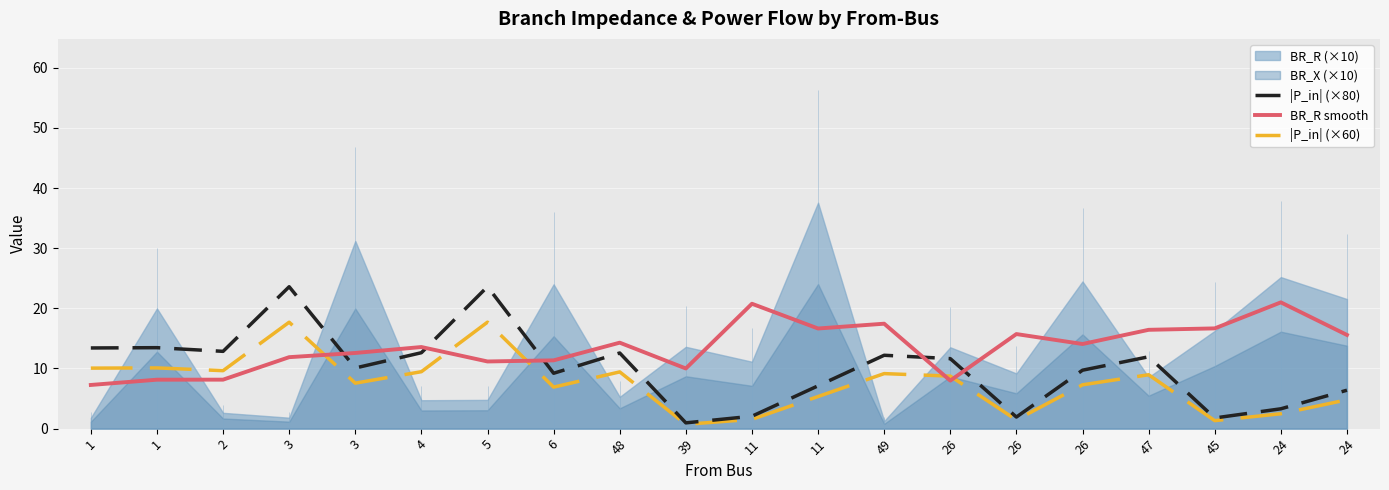

What is the minimum value shown in the chart?

0.7